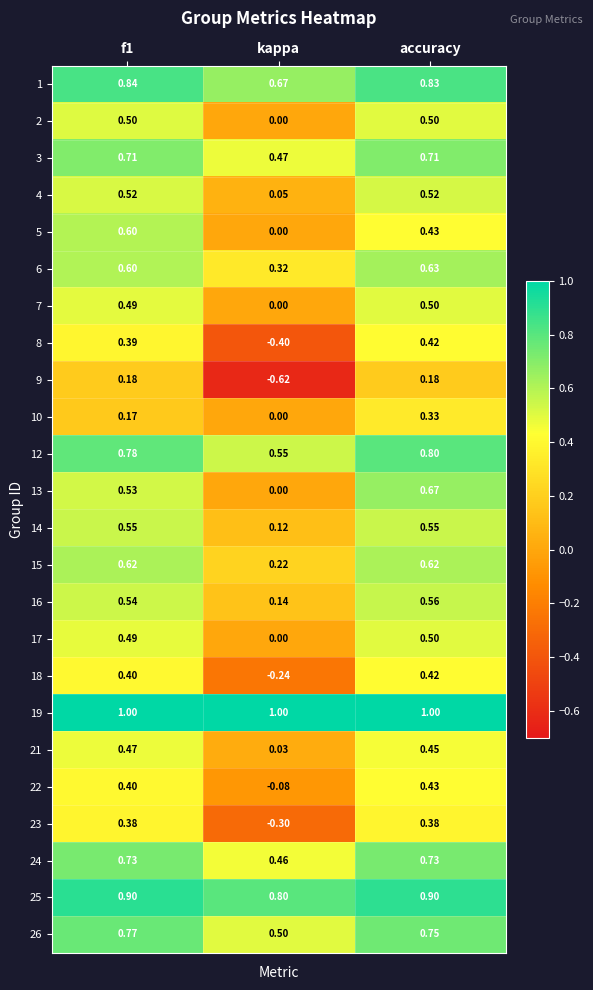

Is the value of 5 at f1 greater than the value of 23 at kappa?

Yes